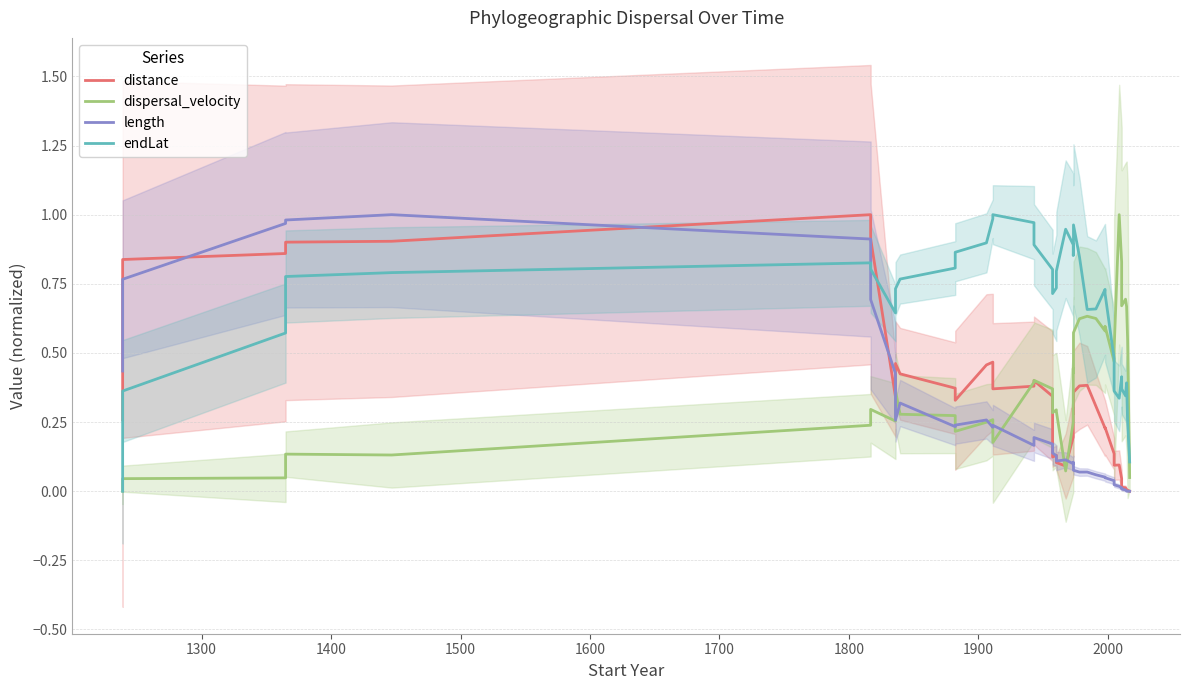

Which series has the largest total across all categories?

endLat